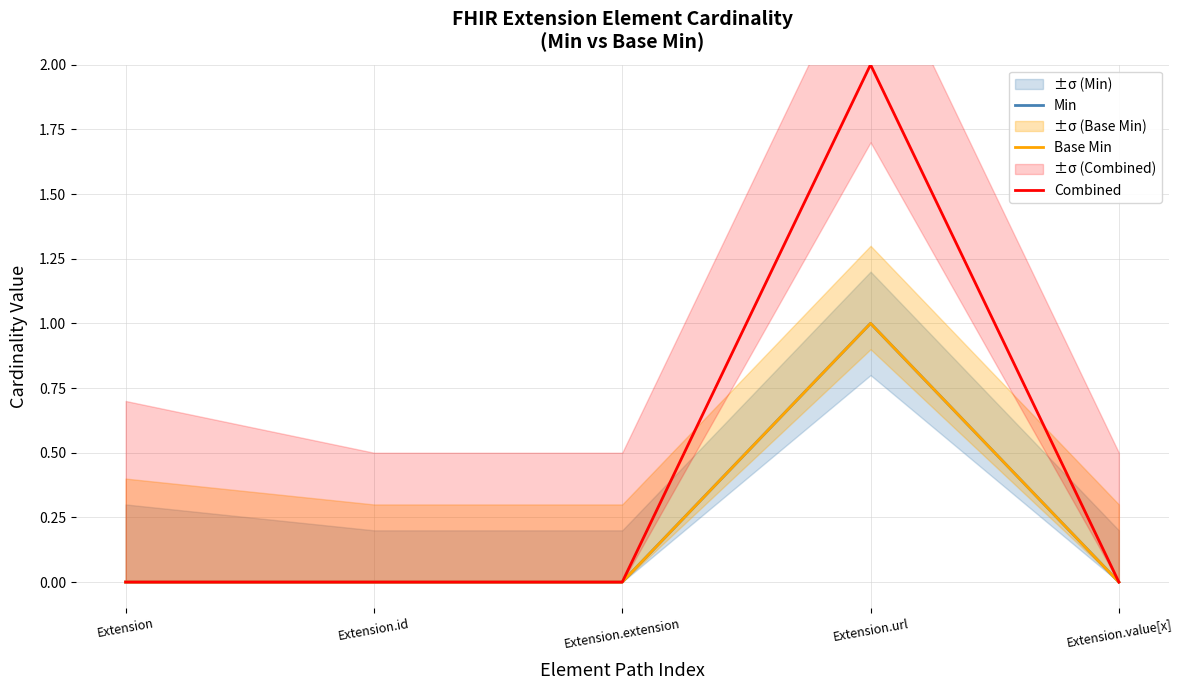

True or false: Base Min has a value of 1 at Extension.url.

True